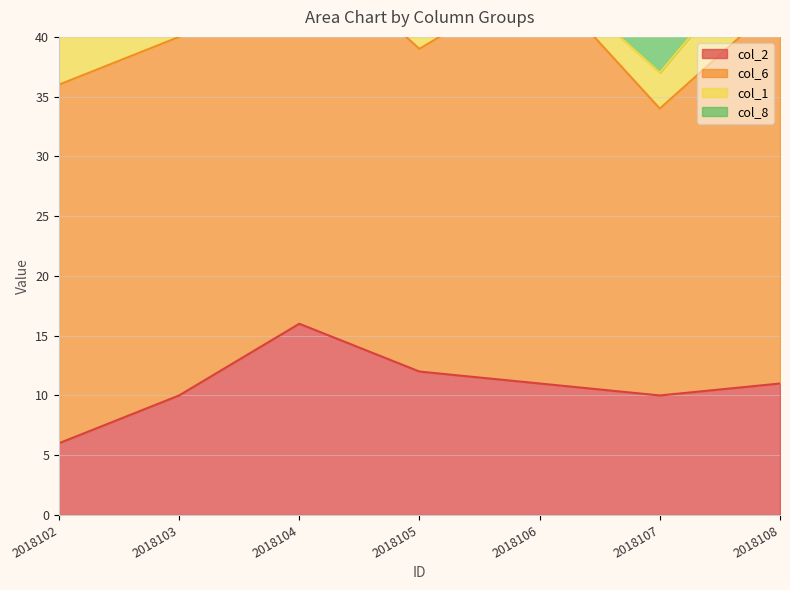

What is the difference between the highest and lowest values at 2018107?

21